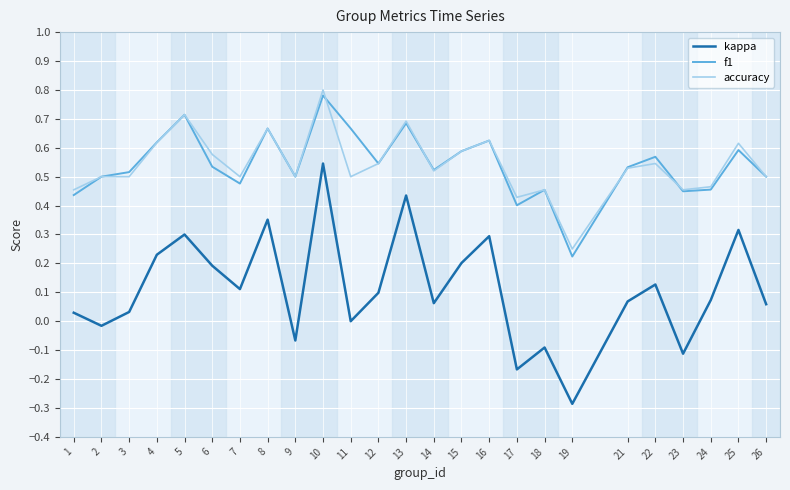

Rank the series by their maximum value, from lowest to highest.

kappa, f1, accuracy